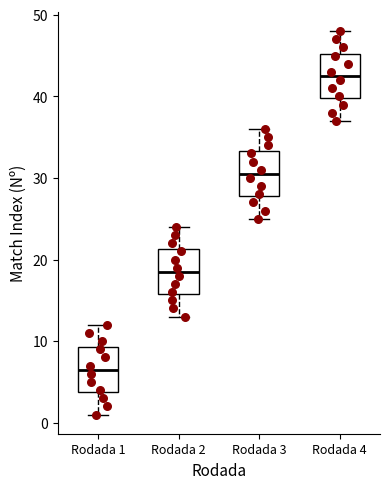

Reading left to right, transcribe this box plot: for each box, give where its median line is, the range the box spans, and where its two whiskers end, as read against the y-axis. The values are not printed on the chart, so give them approximately, as read against the axis.

Rodada 1: median 7, box 4 to 9, whiskers 1 to 12
Rodada 2: median 19, box 16 to 21, whiskers 13 to 24
Rodada 3: median 31, box 28 to 33, whiskers 25 to 36
Rodada 4: median 43, box 40 to 45, whiskers 37 to 48